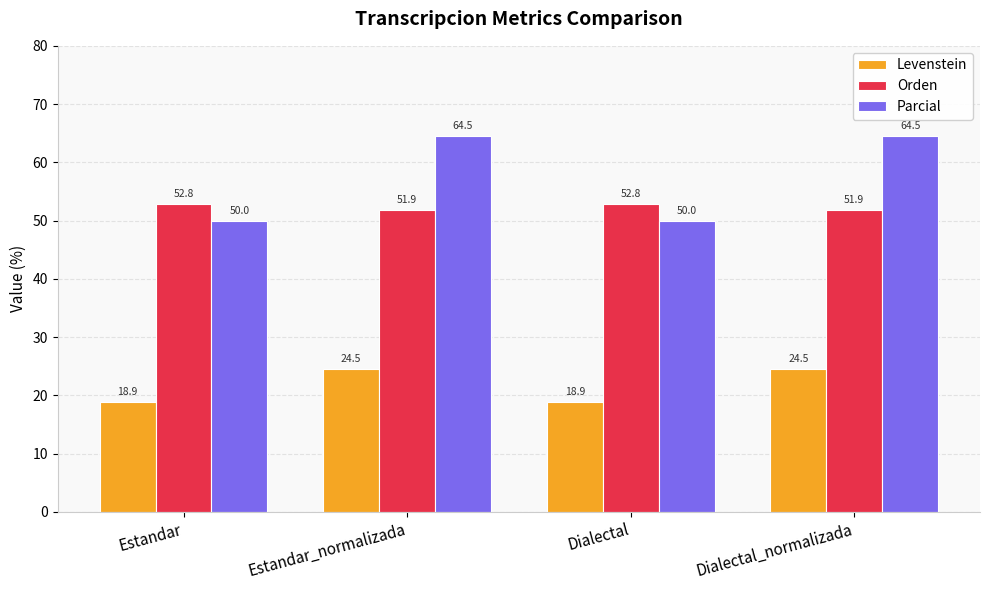

What is the minimum value shown in the chart?

18.9